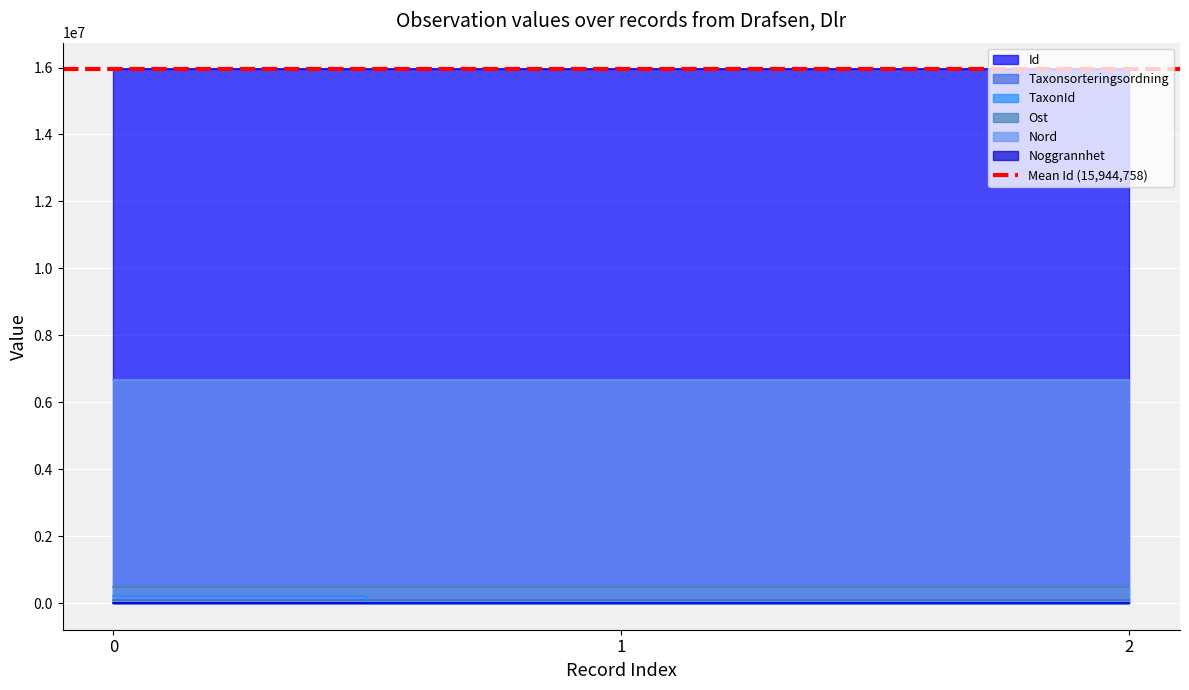

Is it true that Nord equals 10942242 at 2?

False